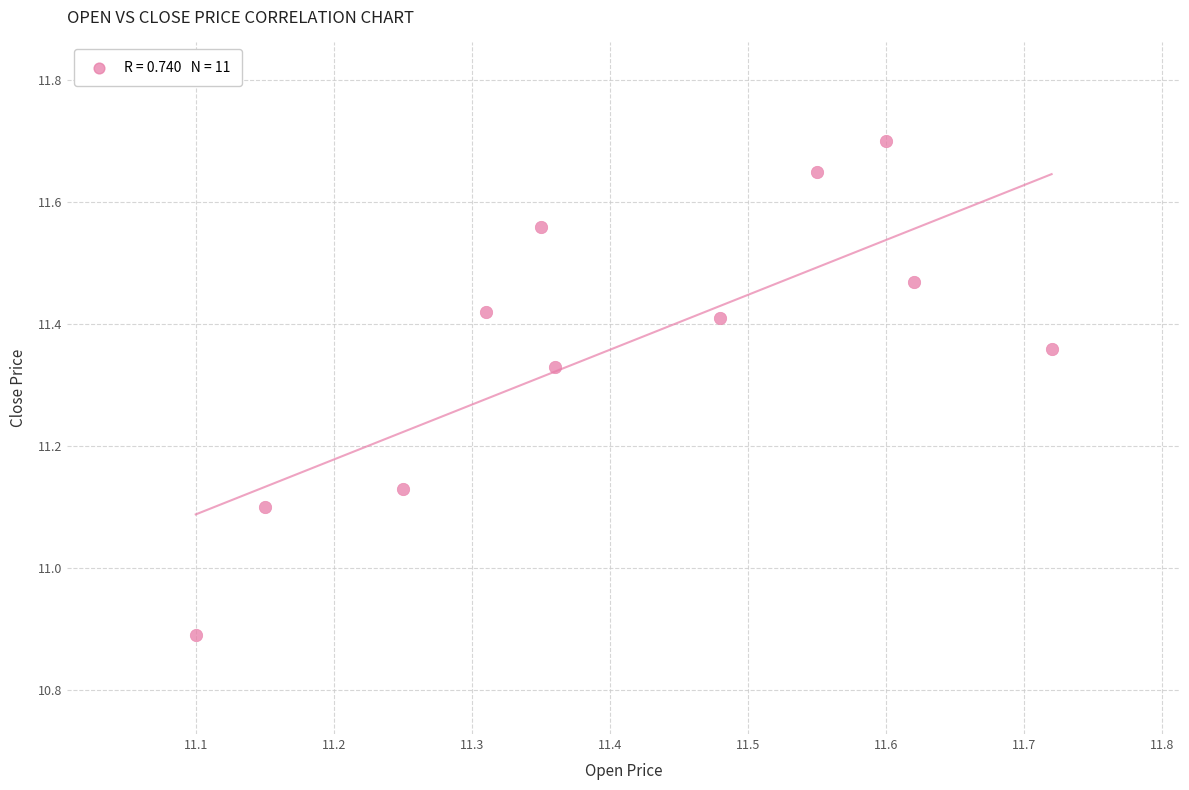

What is the range of Y values (max minus min)?

0.8